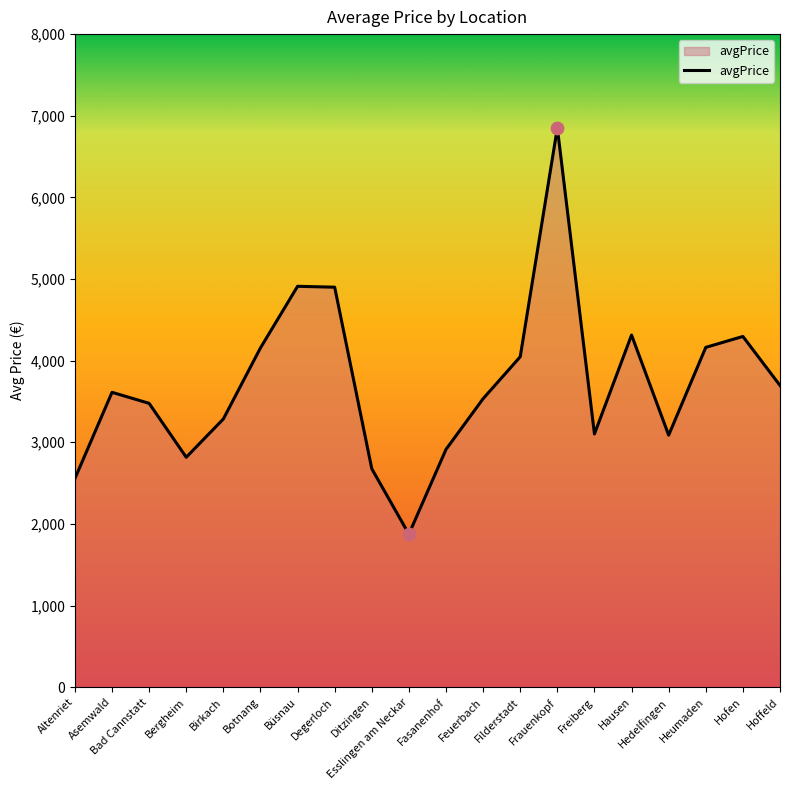

Approximately how many times larger is the value at Hoffeld compared to Frauenkopf?

0.5